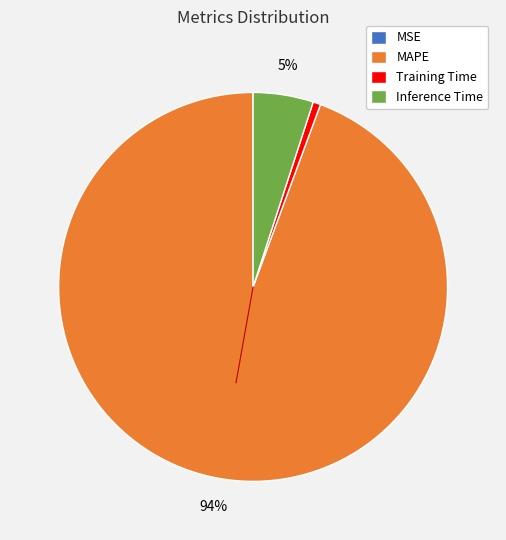

To the nearest percent, what percentage of the pie is MAPE?

94%